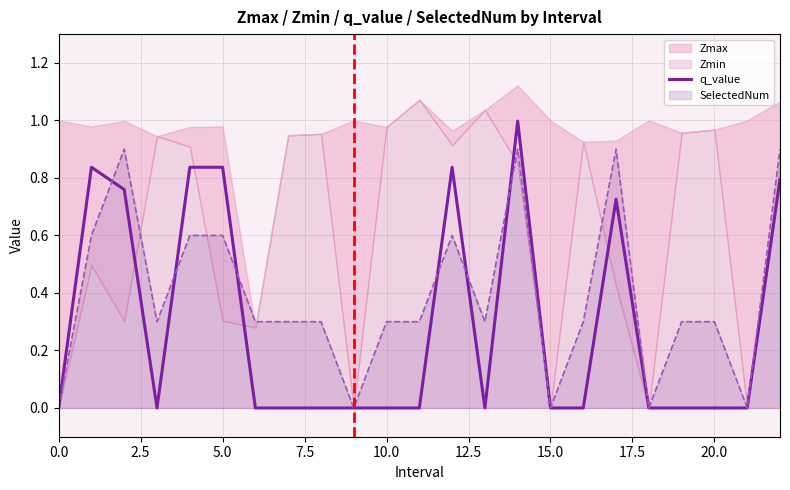

The chart shows a value of 0.4 at 13. True or false?

False